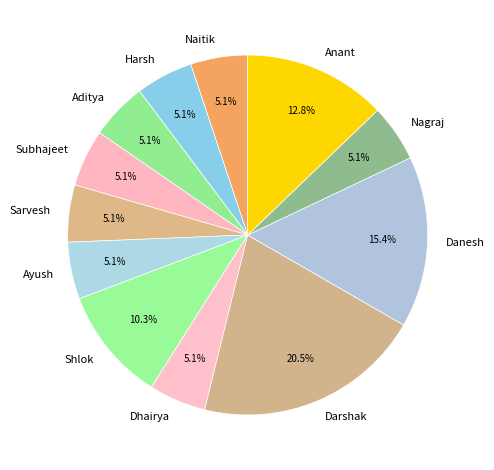

How many slices are in this pie chart?

12